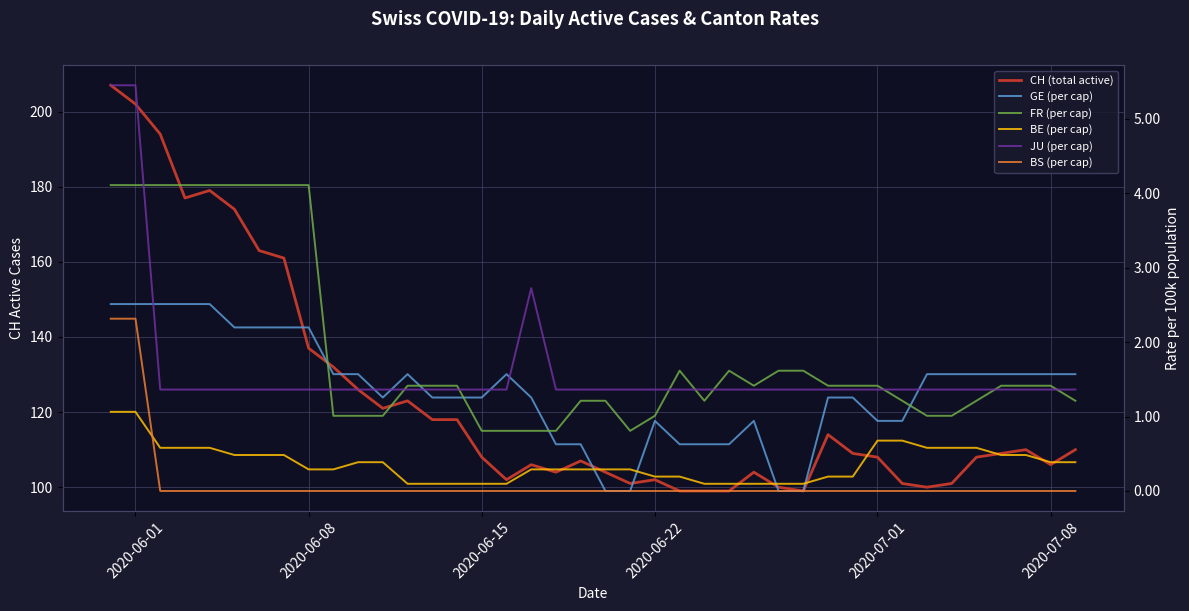

What are all the series names shown in the legend?

CH (total active), GE (per cap), FR (per cap), BE (per cap), JU (per cap), BS (per cap)